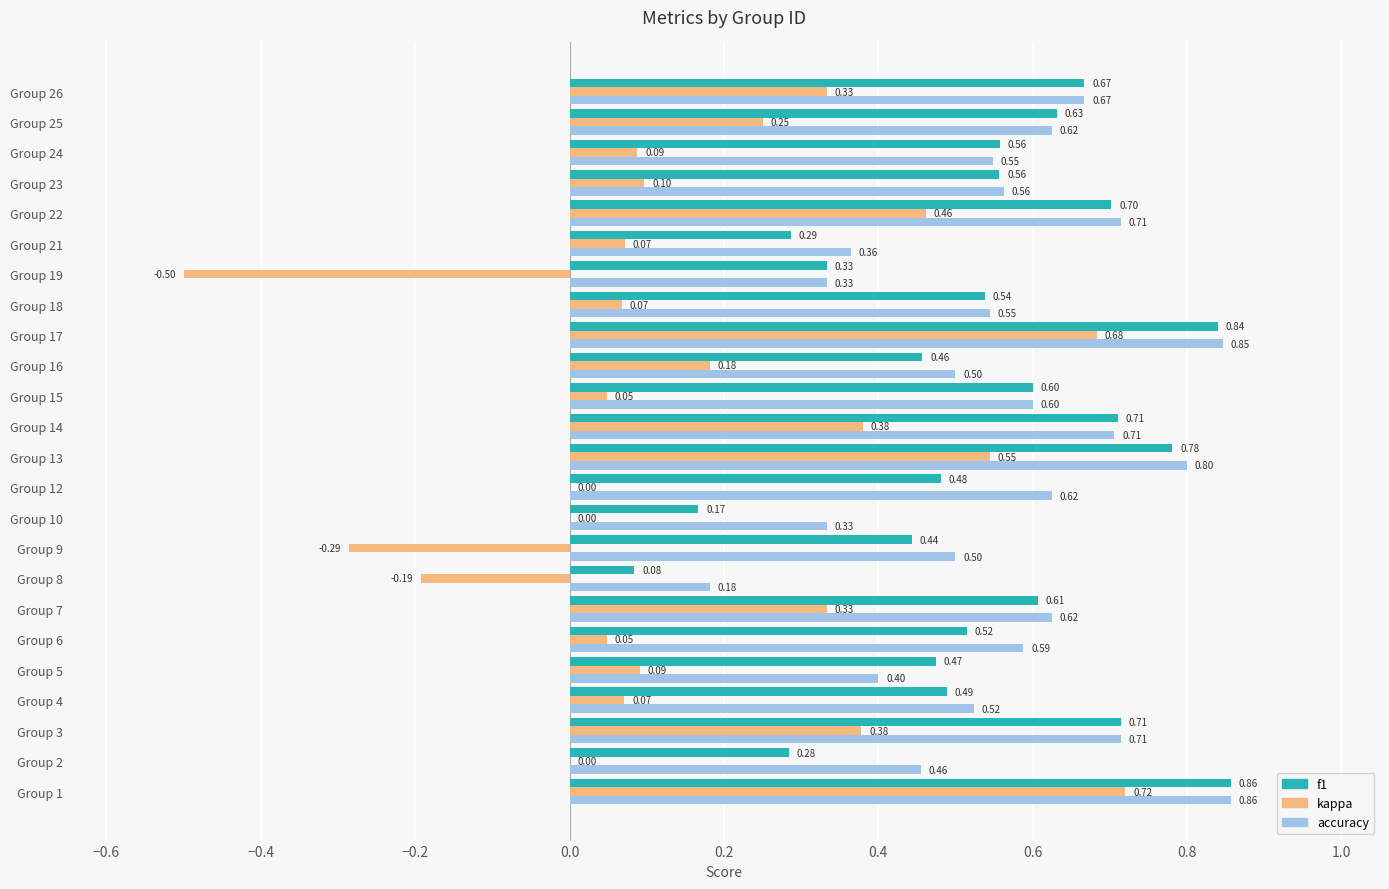

Between Group 15 and Group 22, which series saw the biggest shift?

kappa